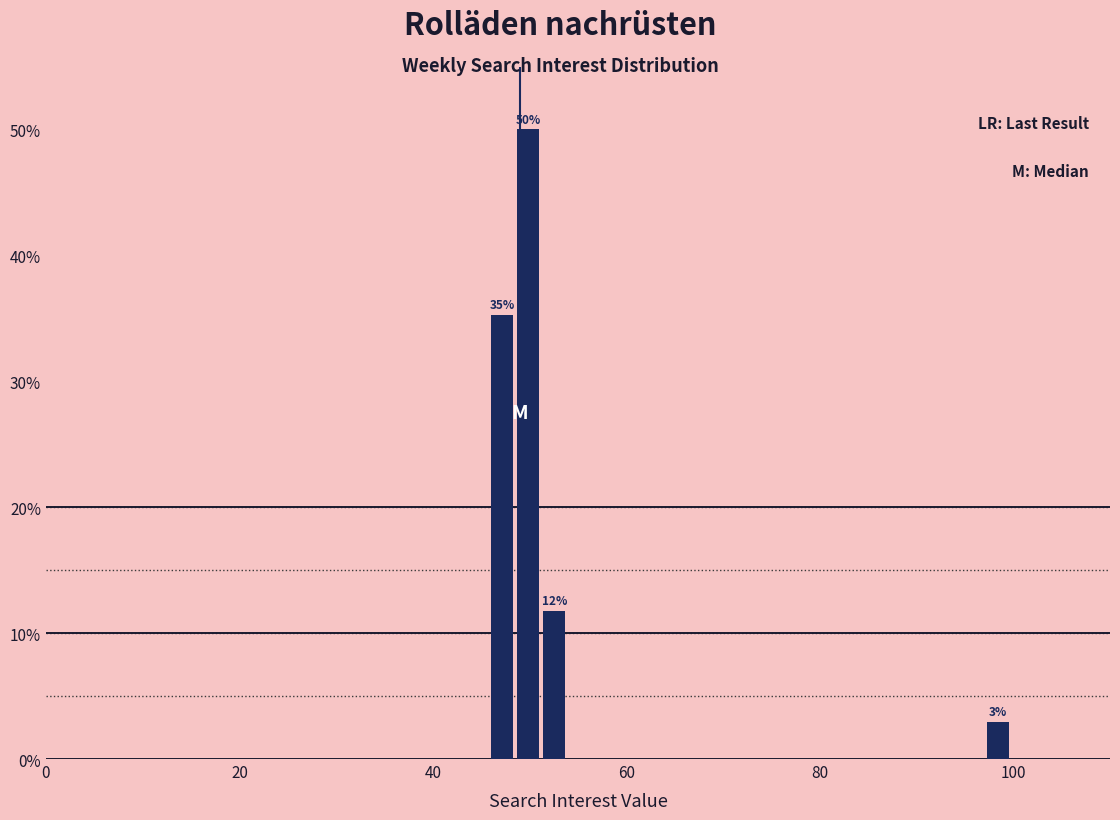

Around what value on the x-axis is the tallest bar? Give the approximate position of its centre, as read against the axis.

50